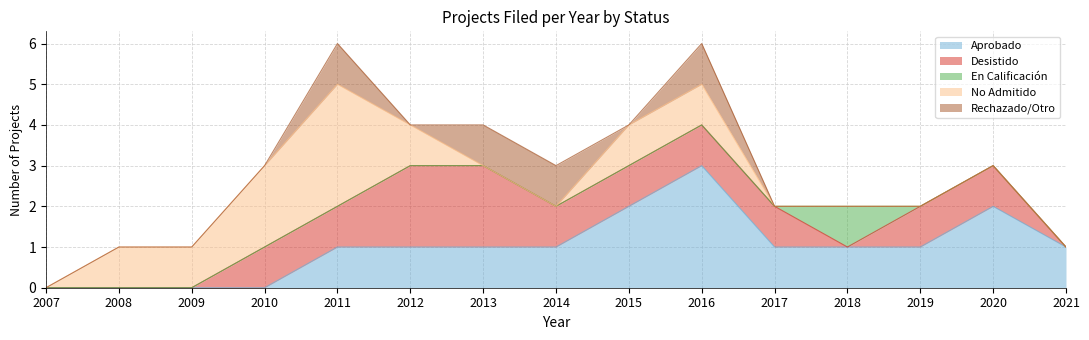

Which category has the highest value across all series?

2016